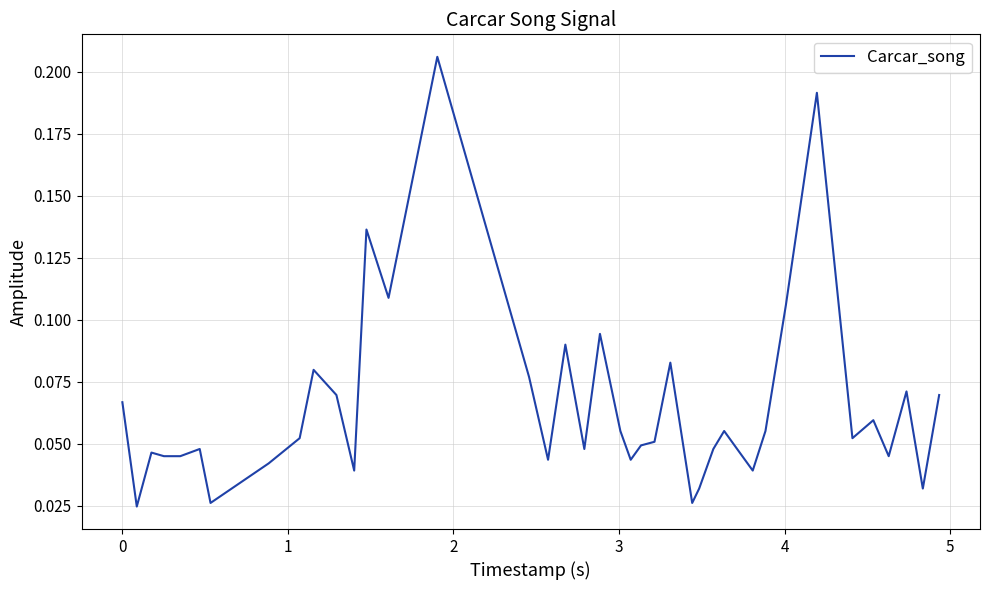

What is the difference between the maximum and minimum values?

0.2